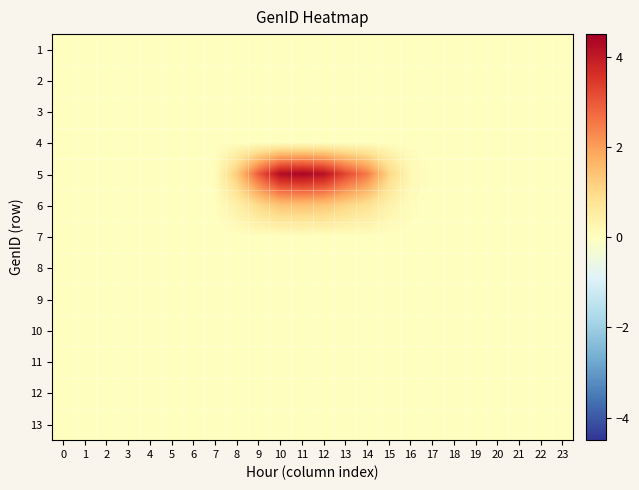

How many series are shown in this chart?

13